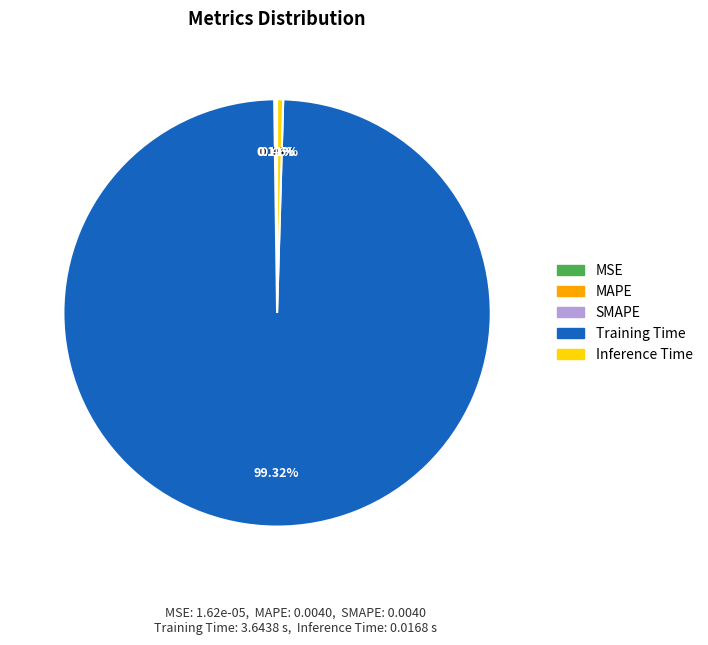

Is there any slice that represents more than half of the pie?

Yes